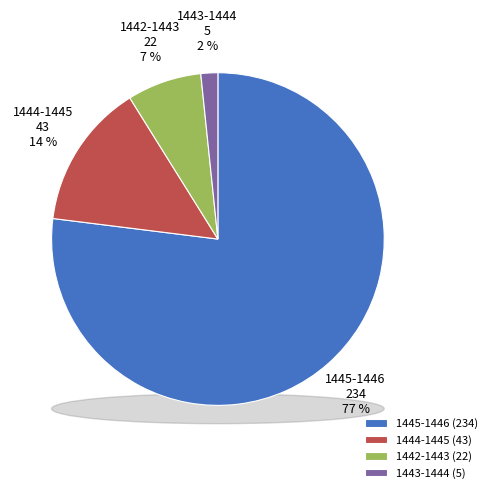

The 1443-1444 slice represents 2% of the pie. True or false?

True